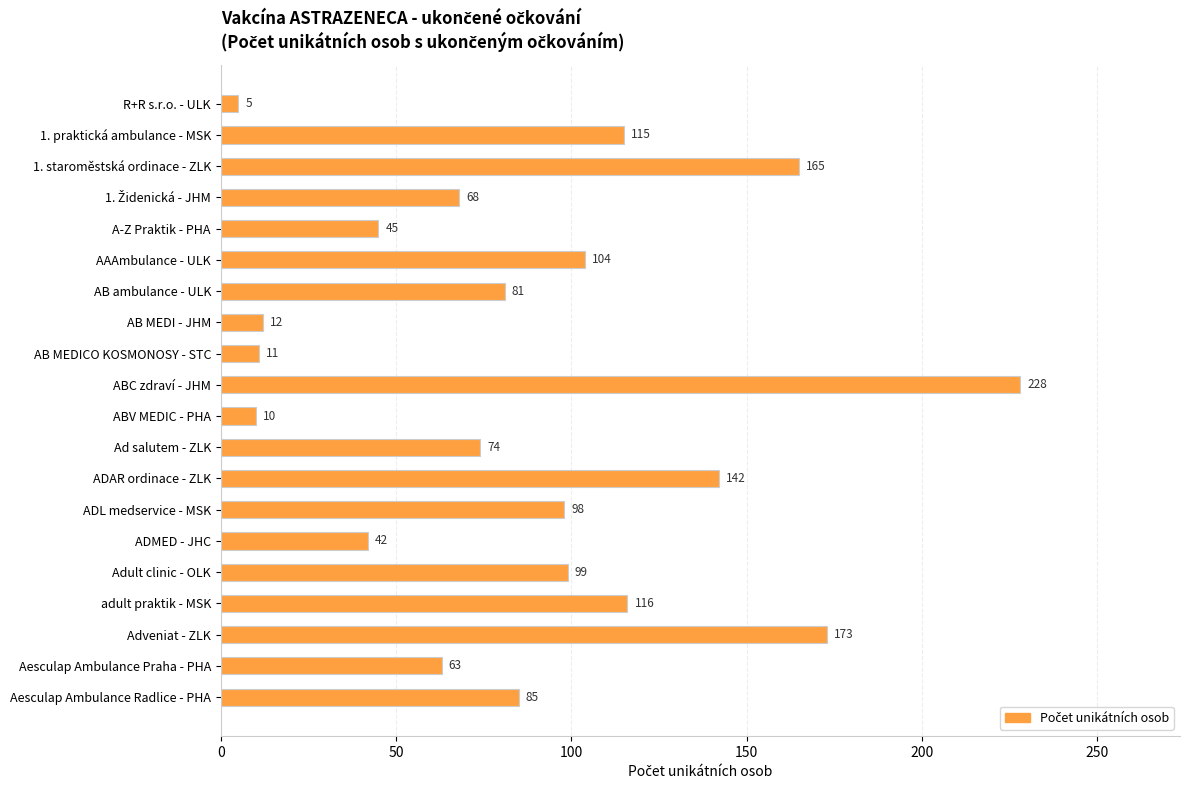

What is the label of the 15th bar from the top?

ADMED - JHC